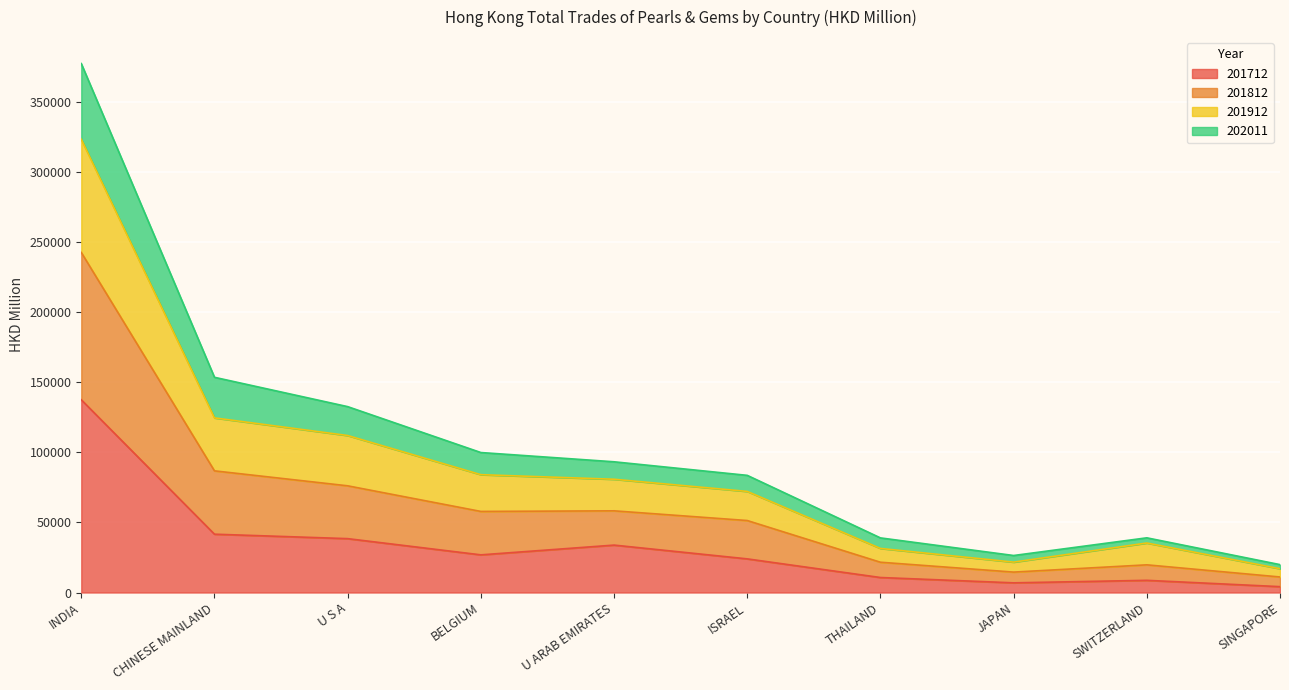

True or false: 201712 has a value of 38455.1 at U S A.

True